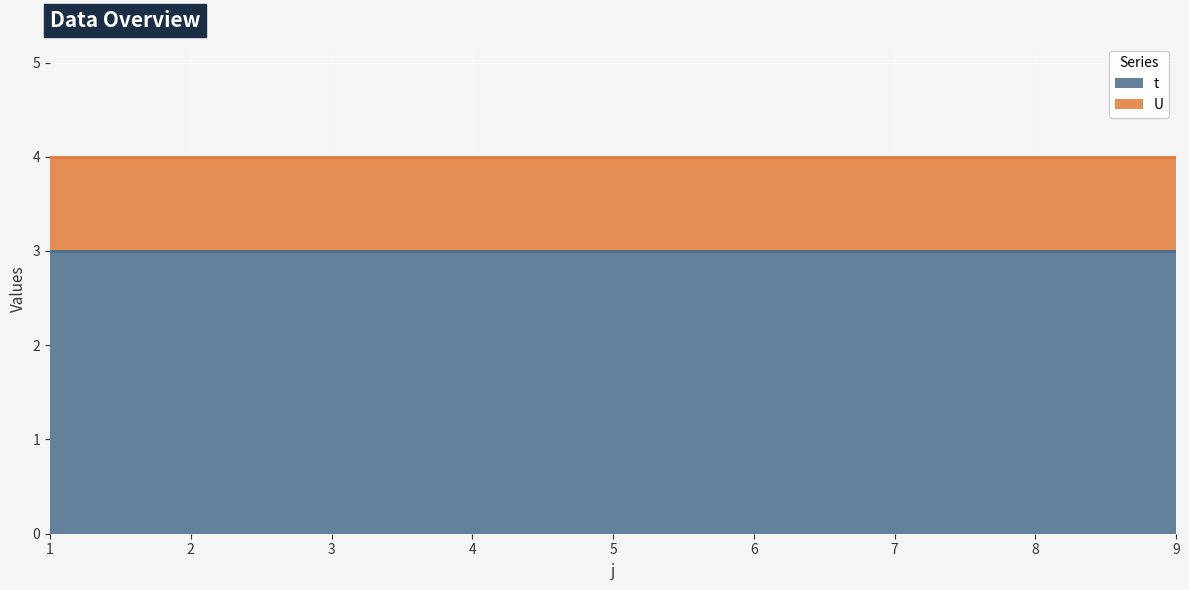

True or false: t and U intersect in this chart.

False